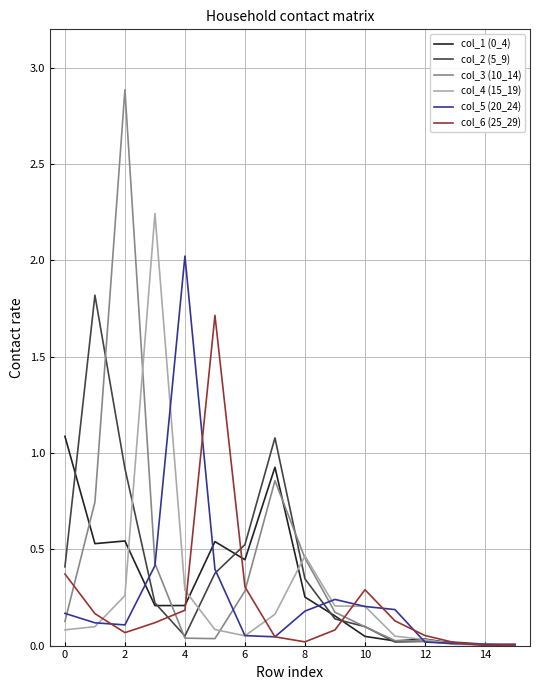

What is the highest value of the col_6 (25_29) series?

1.7